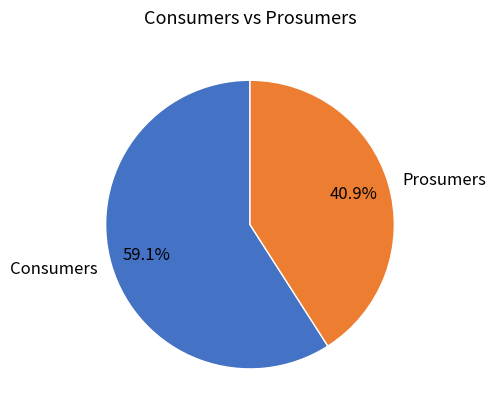

The Prosumers slice represents 41% of the pie. True or false?

True